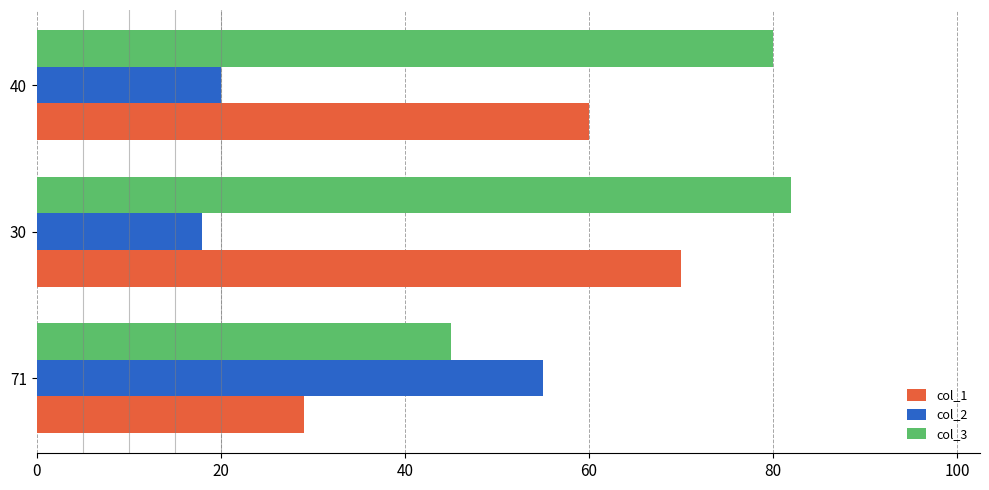

List the series in order of their overall mean, lowest first.

col_2, col_1, col_3